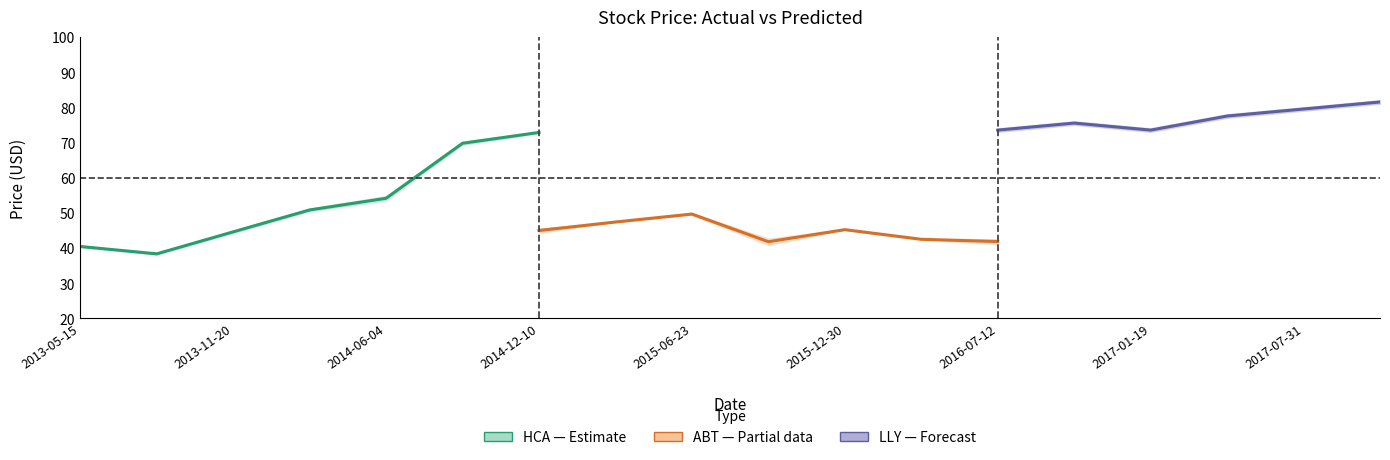

Where is HCA_Actual nearest to the value 61?

2014-06-04